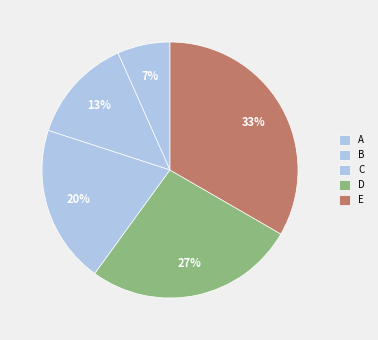

How many segments does this pie chart have?

5